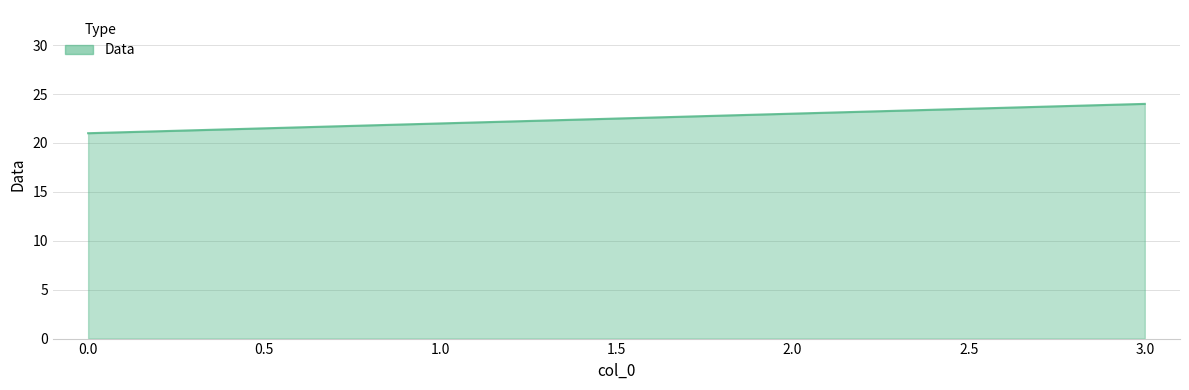

What is the change in value from 0.0 to 1.0?

+1